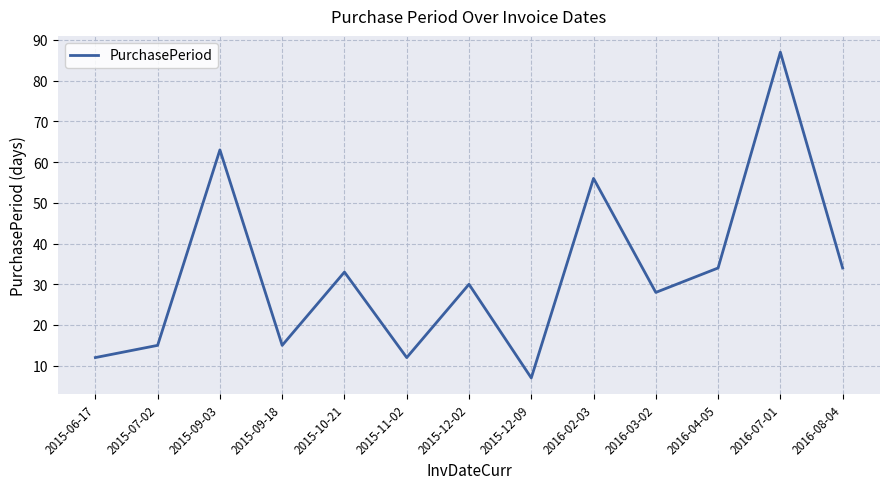

Between 2015-10-21 and 2016-03-02, which is larger?

2015-10-21